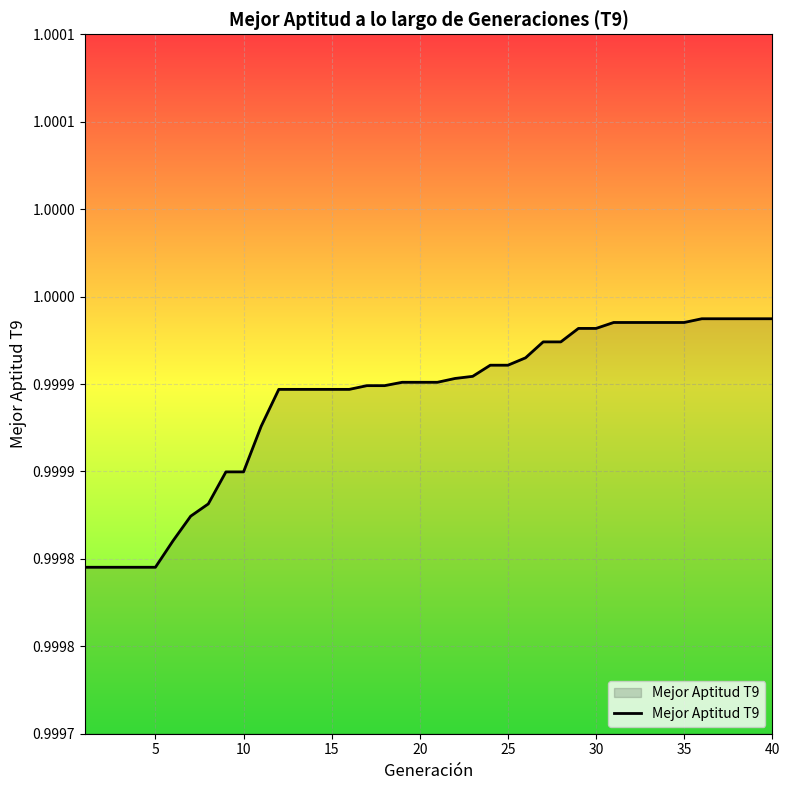

Does the chart display data point markers on the line(s)?

No